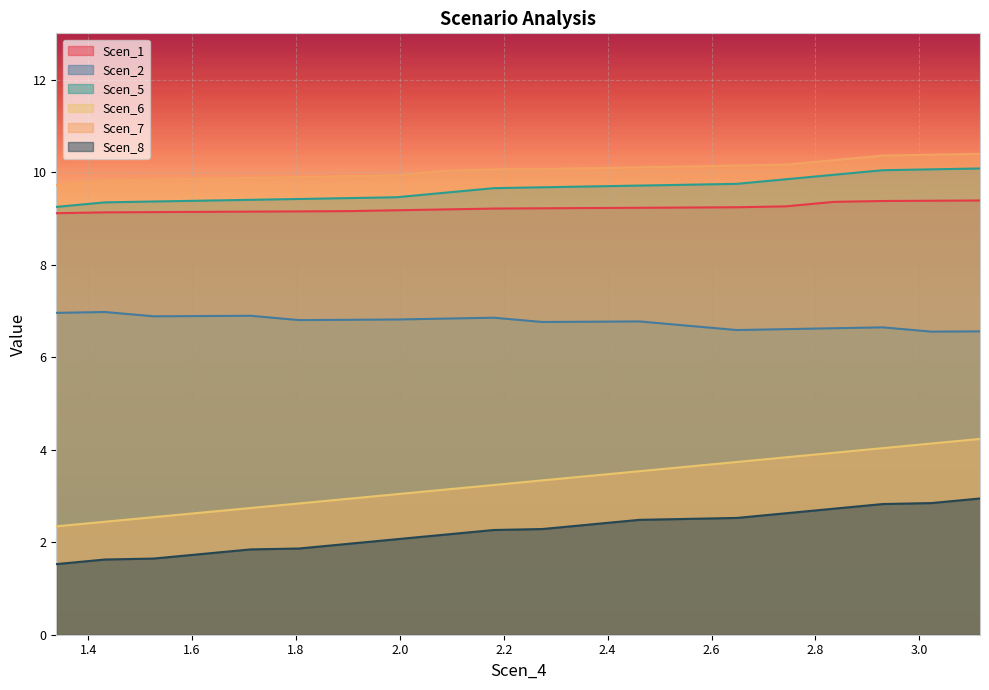

How many lines are shown in the chart?

6